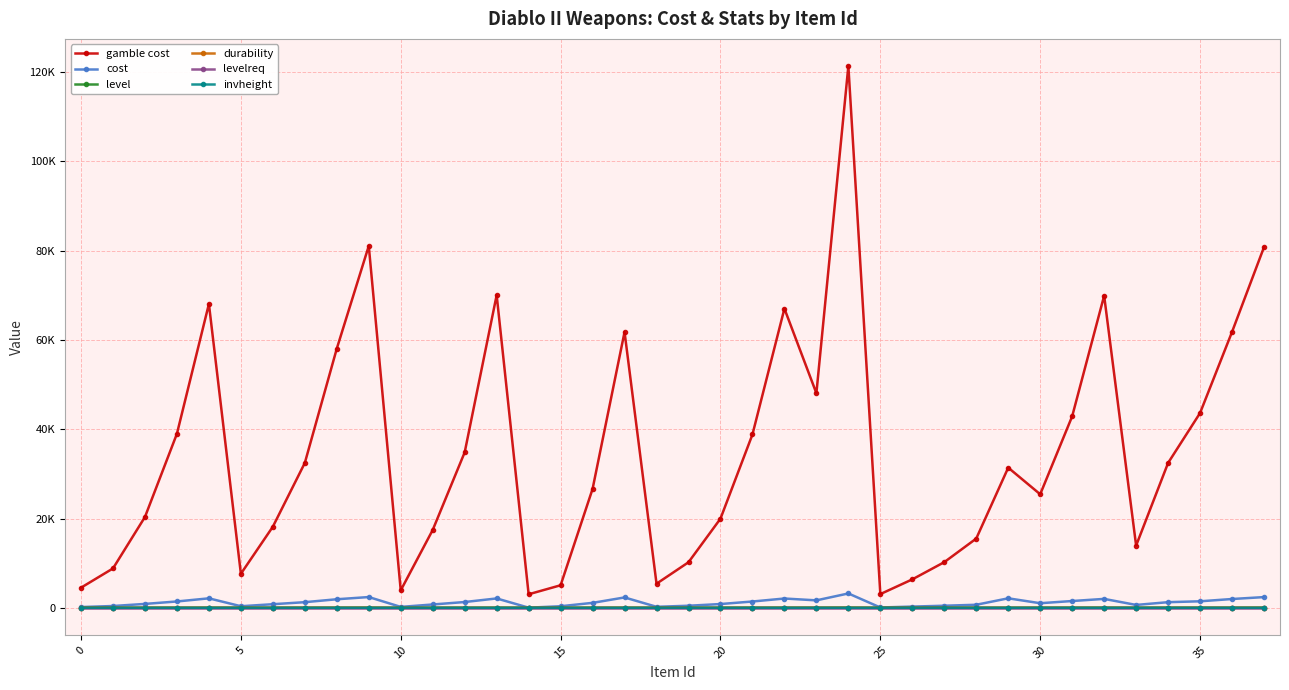

What are all the series names shown in the legend?

gamble cost, cost, level, durability, levelreq, invheight